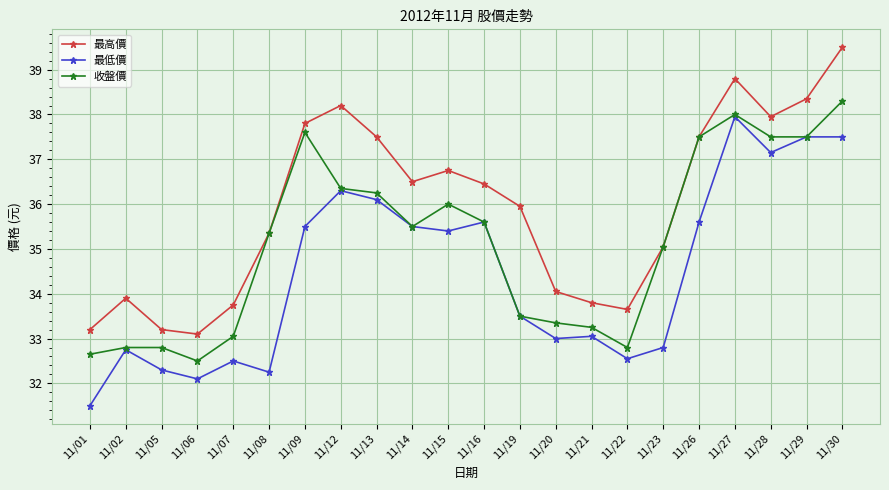

How many data points in 最低價 are less than 35?

11